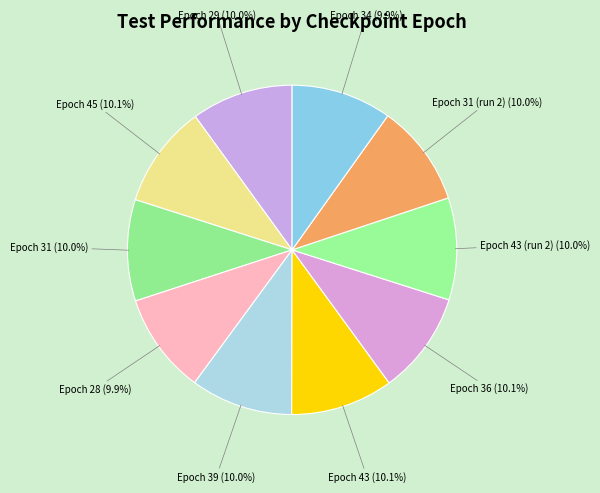

How many segments does this pie chart have?

10